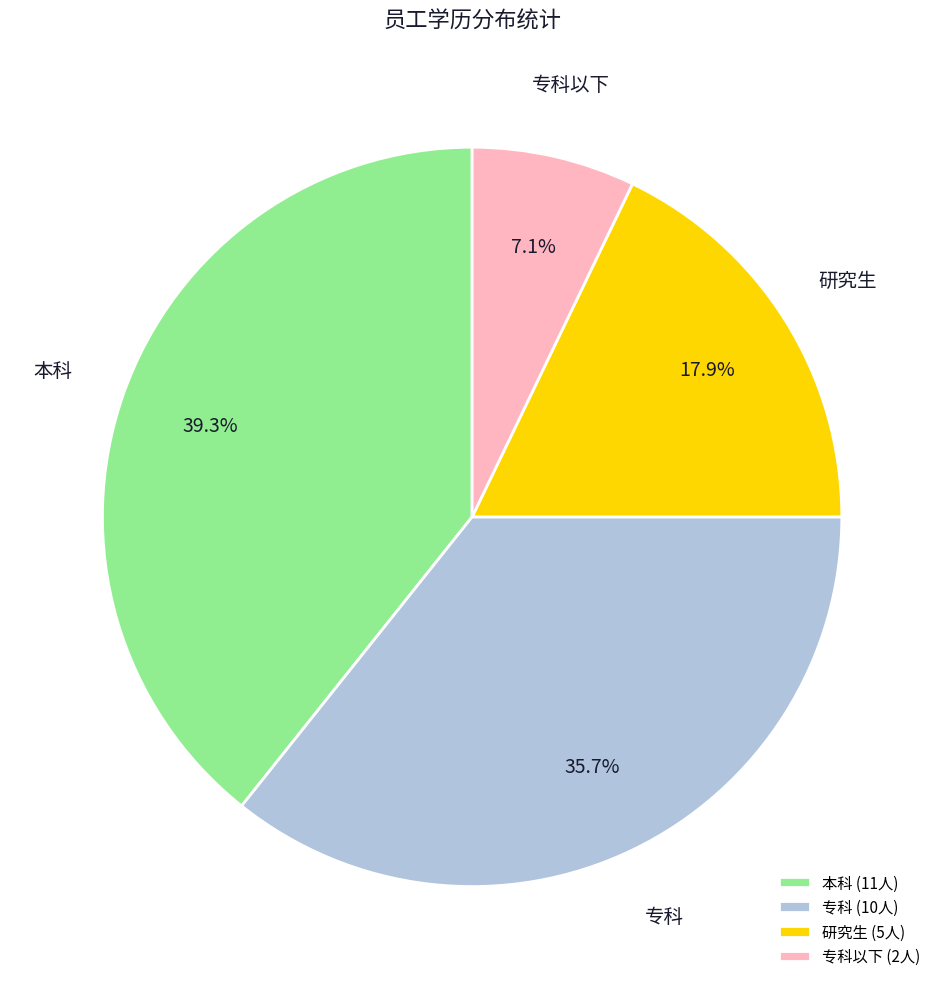

Between 本科 and 专科以下, which is larger?

本科